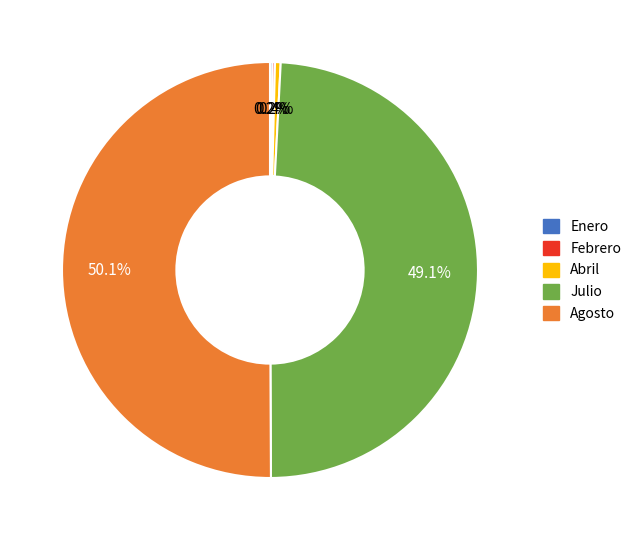

Between Julio and Agosto, which is larger?

Agosto